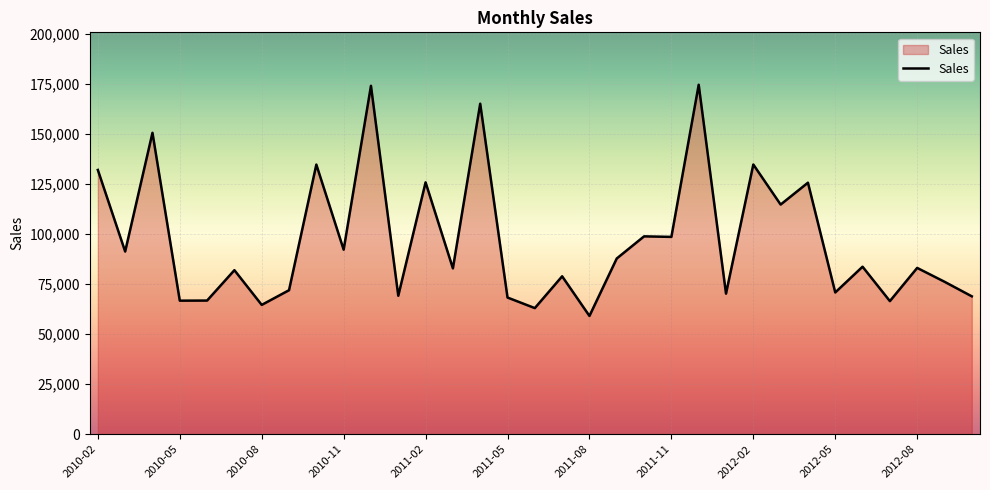

What is the maximum value shown in the chart?

174512.1